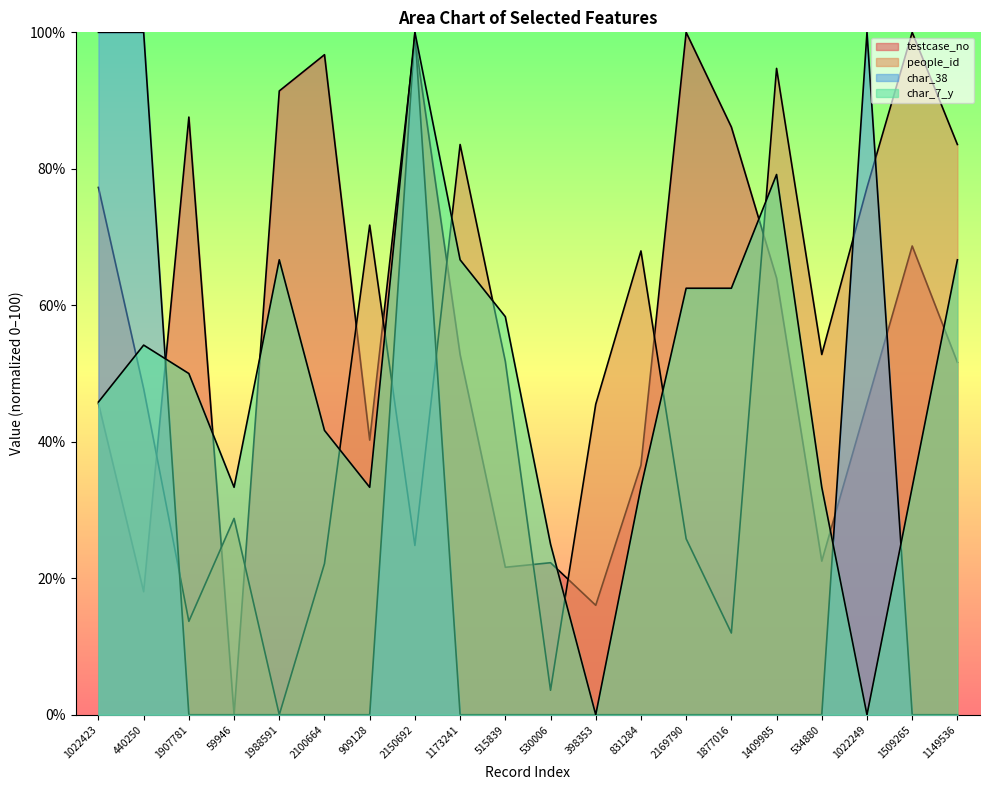

Which series has the largest total across all categories?

testcase_no